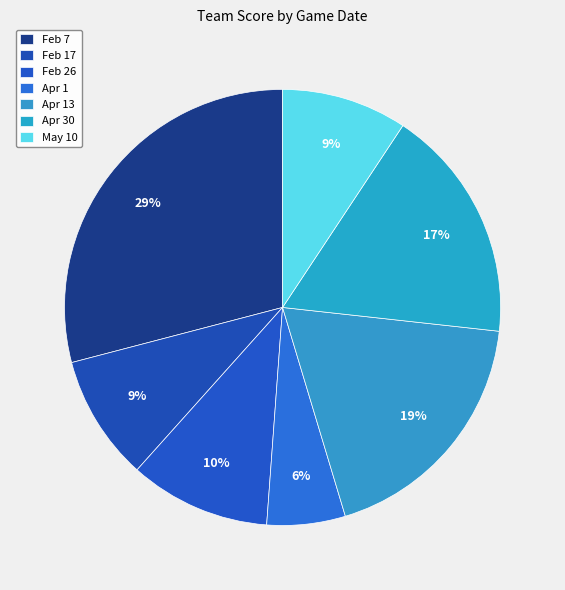

To the nearest percent, what is the difference between the largest and smallest slice percentages?

23%